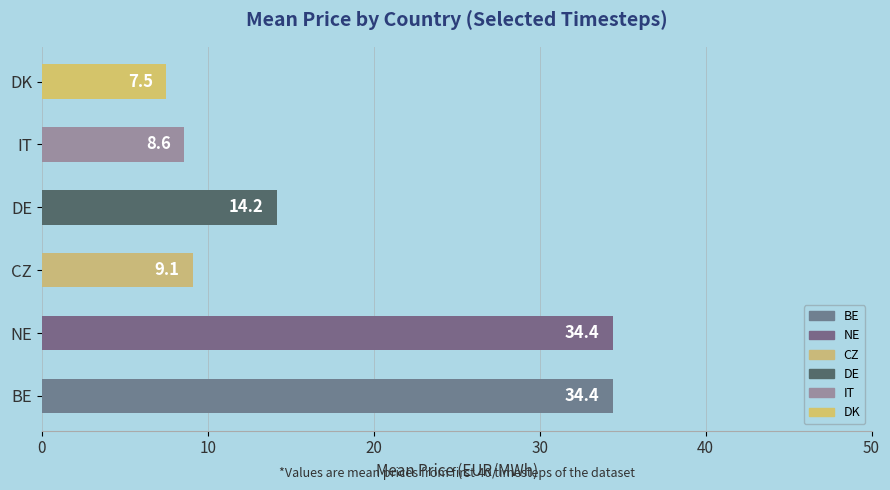

How many series are shown in this chart?

1